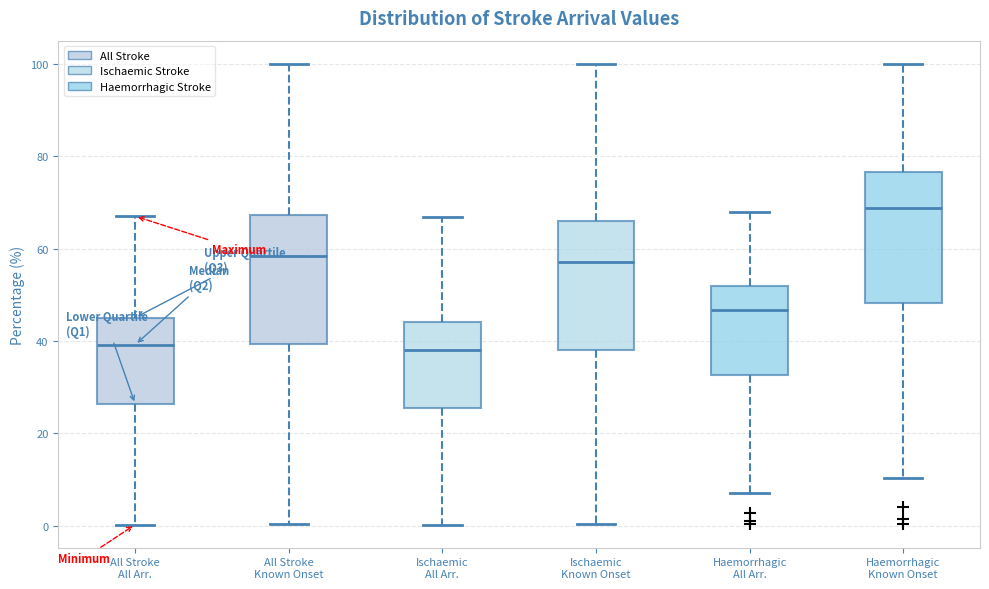

Which box has the highest median line?

Haemorrhagic Known Onset